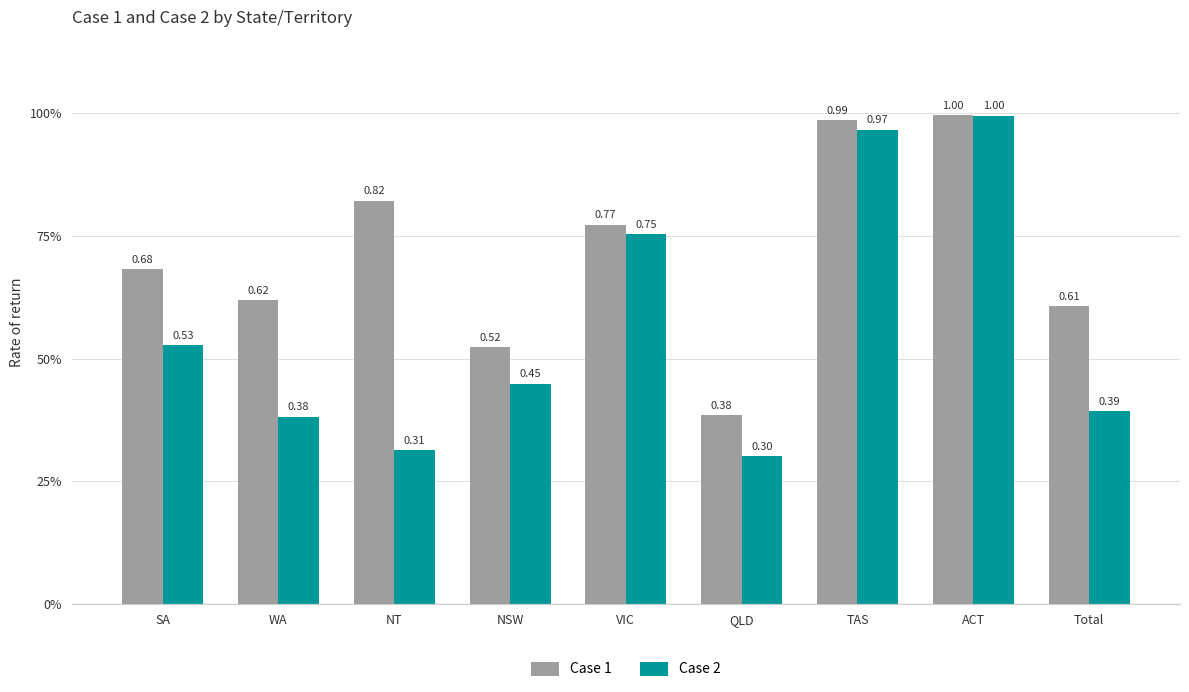

Which series has the largest total across all categories?

Case 1